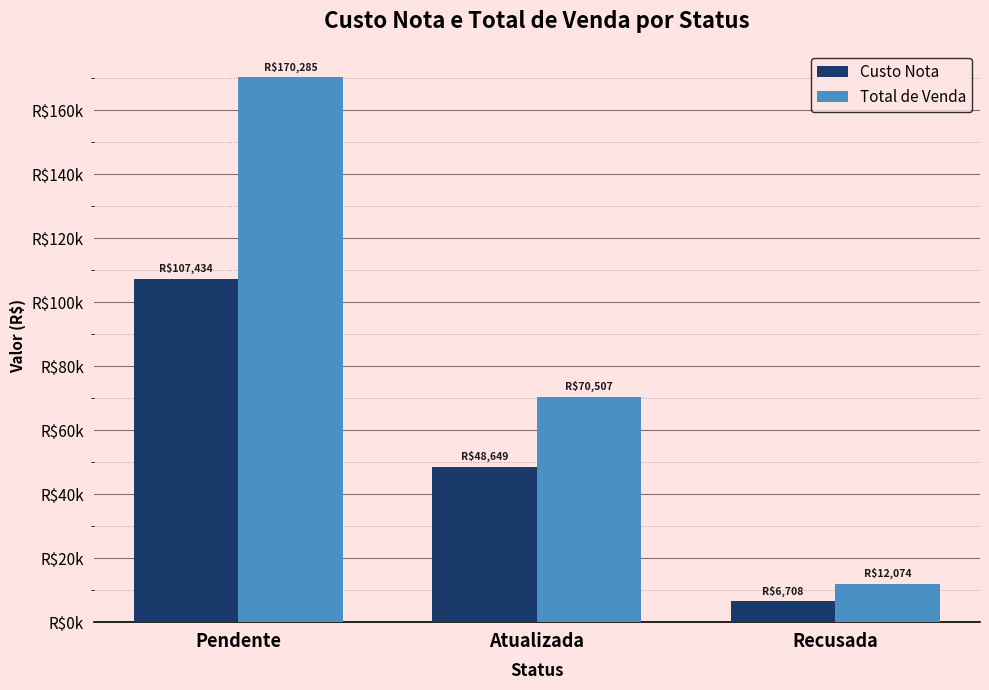

What is the maximum value shown in the chart?

170285.4